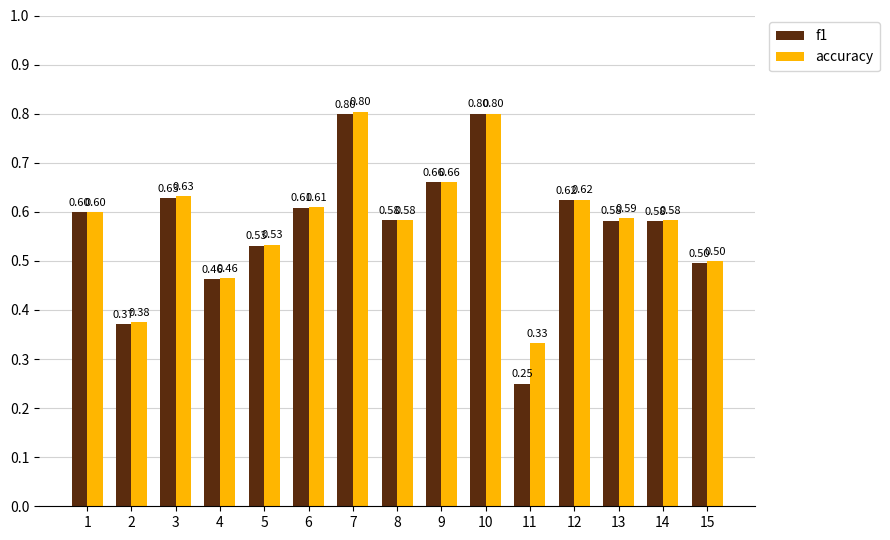

True or false: accuracy has a value of 0.8 at 14.

False